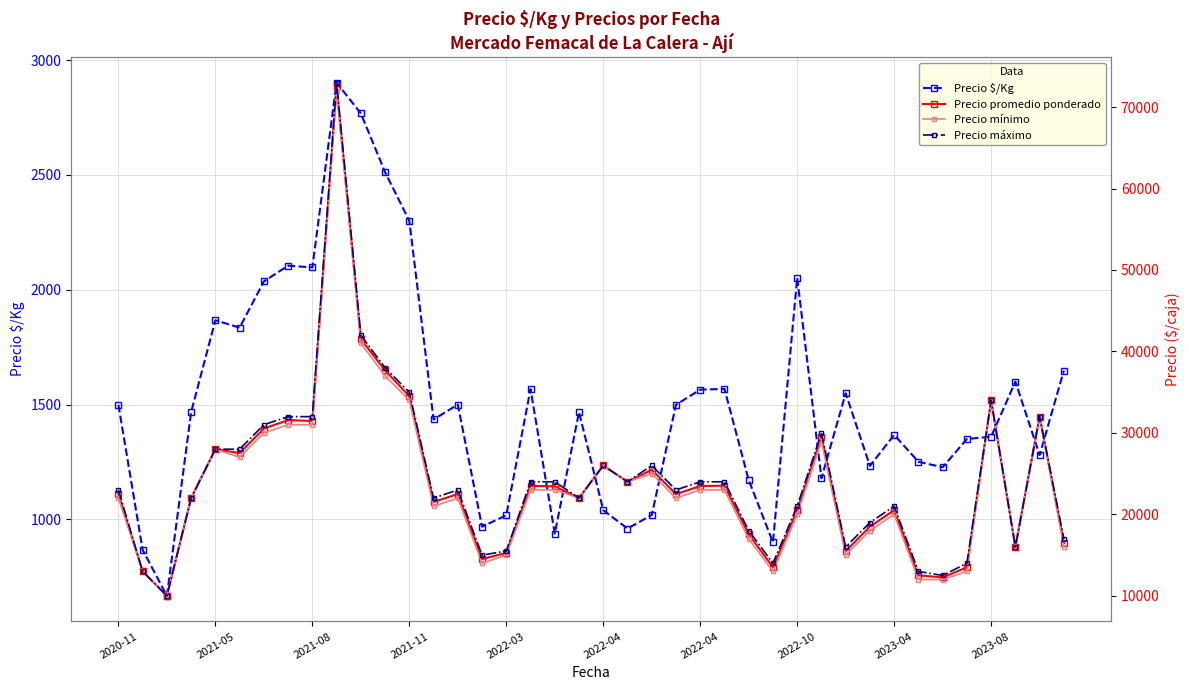

Is this an area chart (filled region under the line)?

No